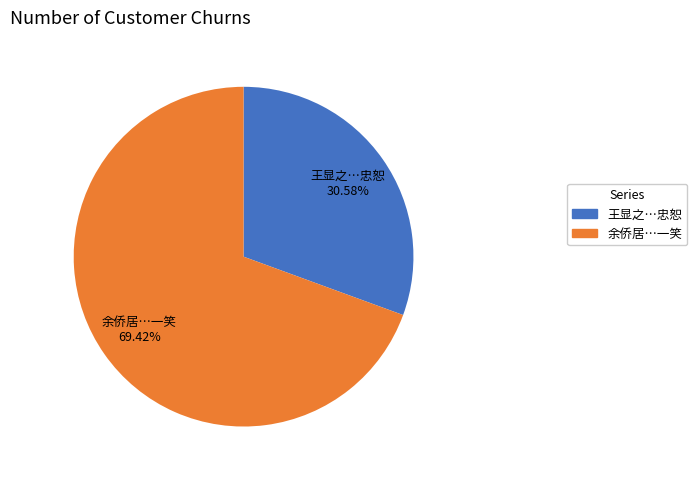

Does 王显之…忠恕 account for over 50% of the chart?

No